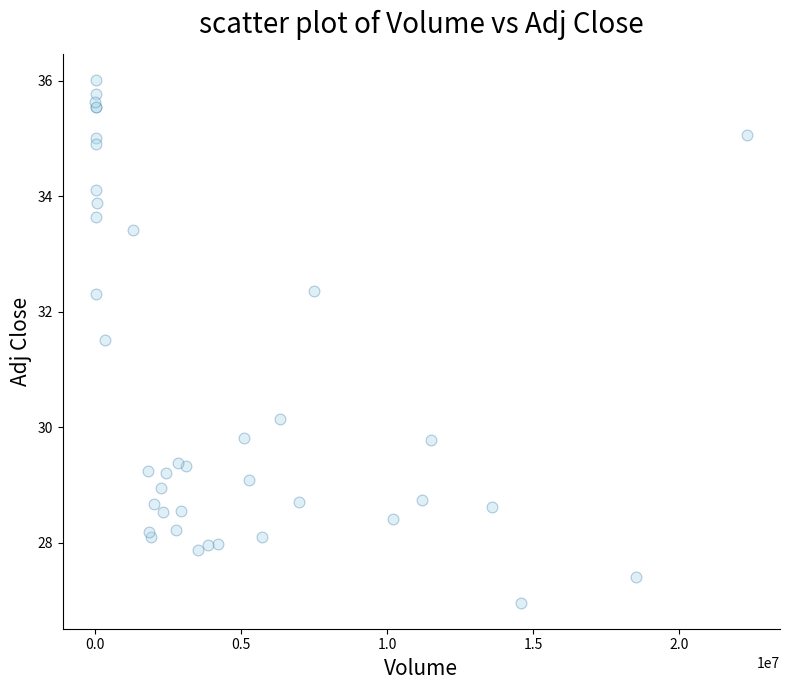

What Y value in the scatter plot is closest to 31?

31.5